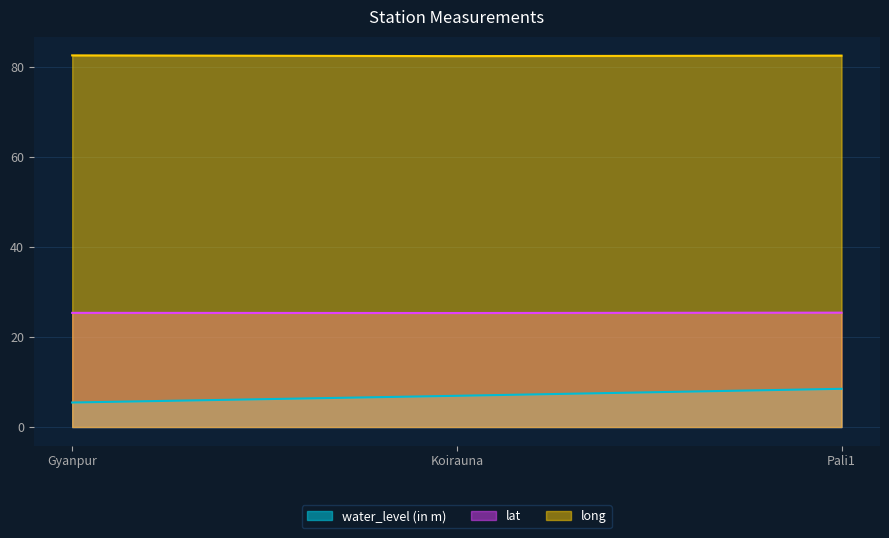

How many lines are shown in the chart?

3